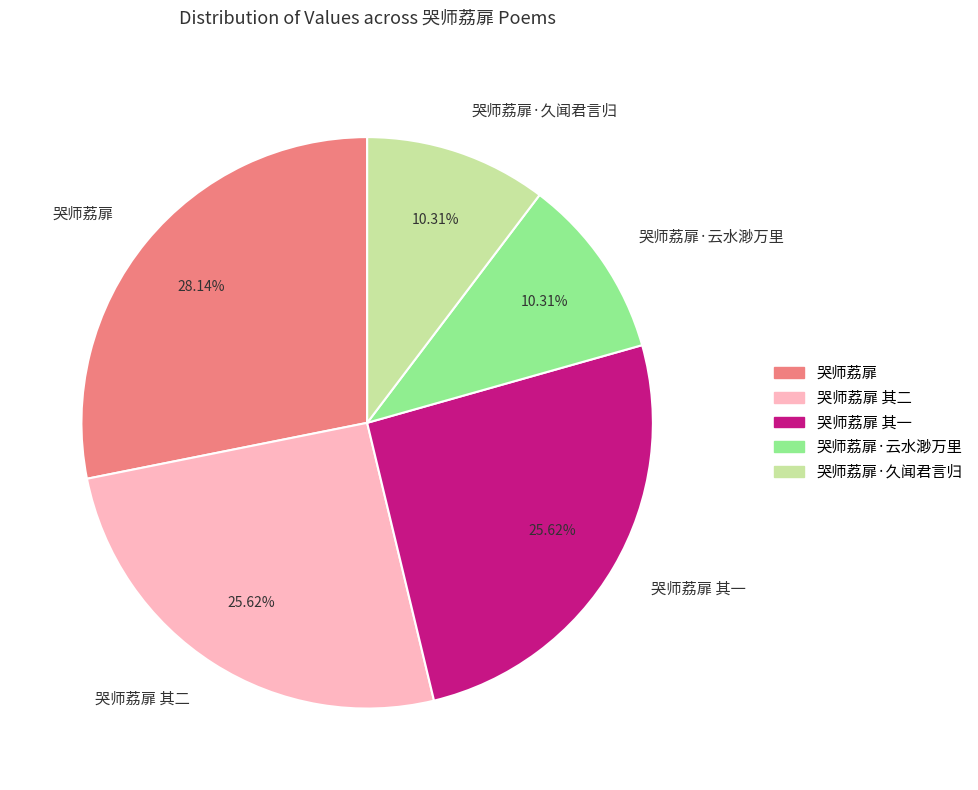

To the nearest percent, what is the difference between the largest and smallest slice percentages?

18%